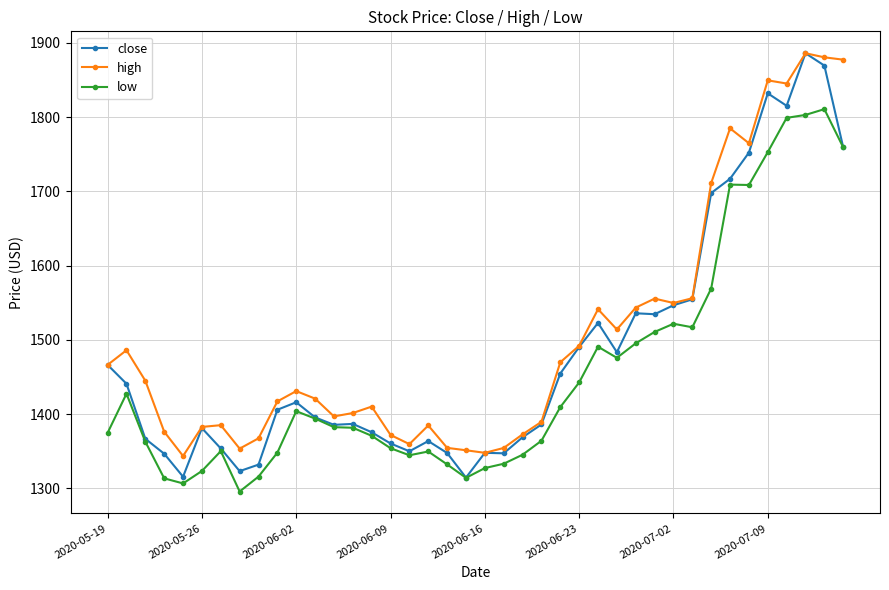

What is the minimum value shown in the chart?

1295.6